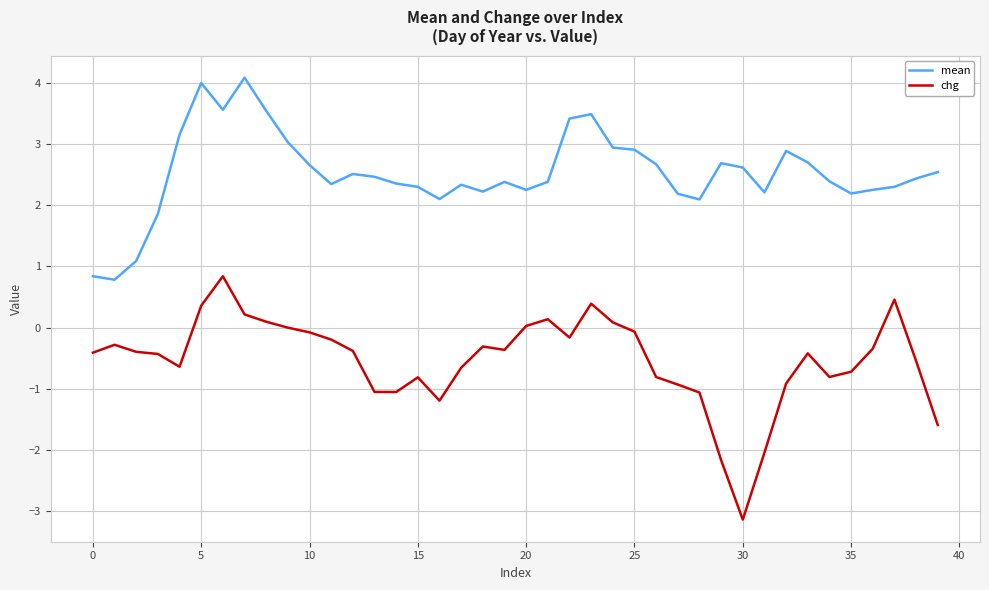

In mean, how many points are higher than both neighbors (excluding endpoints)?

8